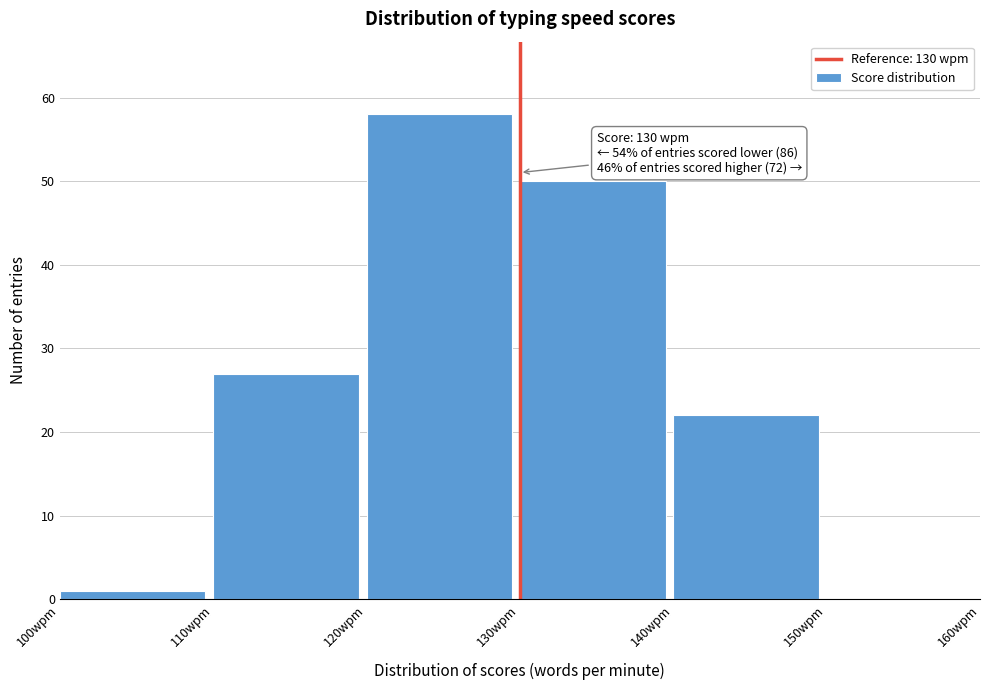

Which range on the x-axis has the tallest bar?

120 to 130